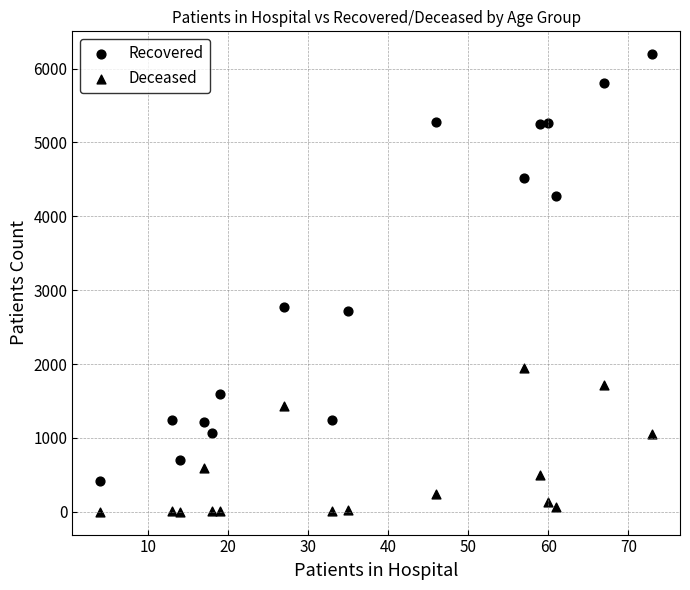

How many data points are displayed?

32